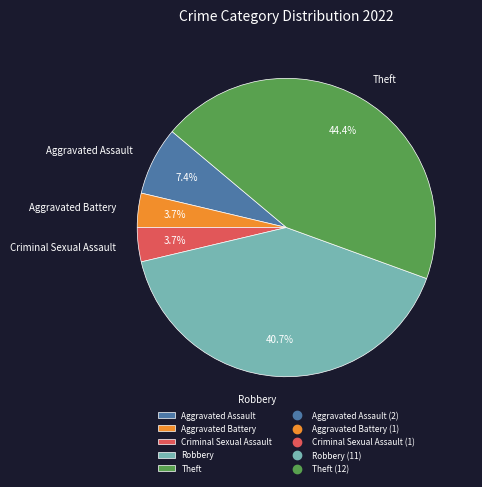

What is the ratio of the value at Aggravated Assault to the value at Aggravated Battery?

2.0